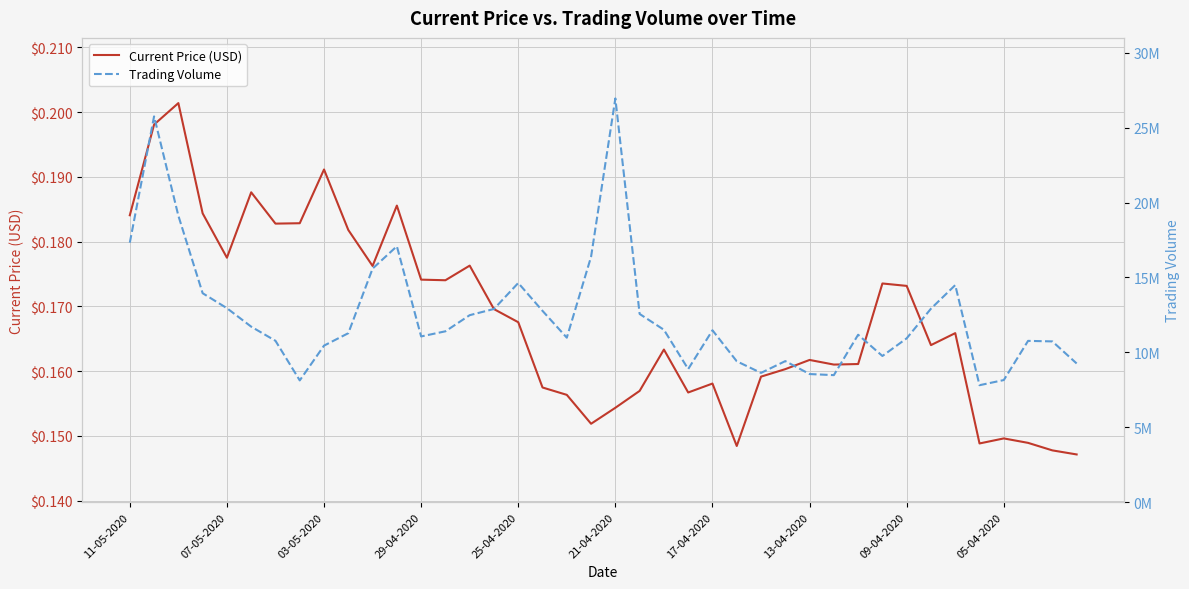

Does the chart display data point markers on the line(s)?

No